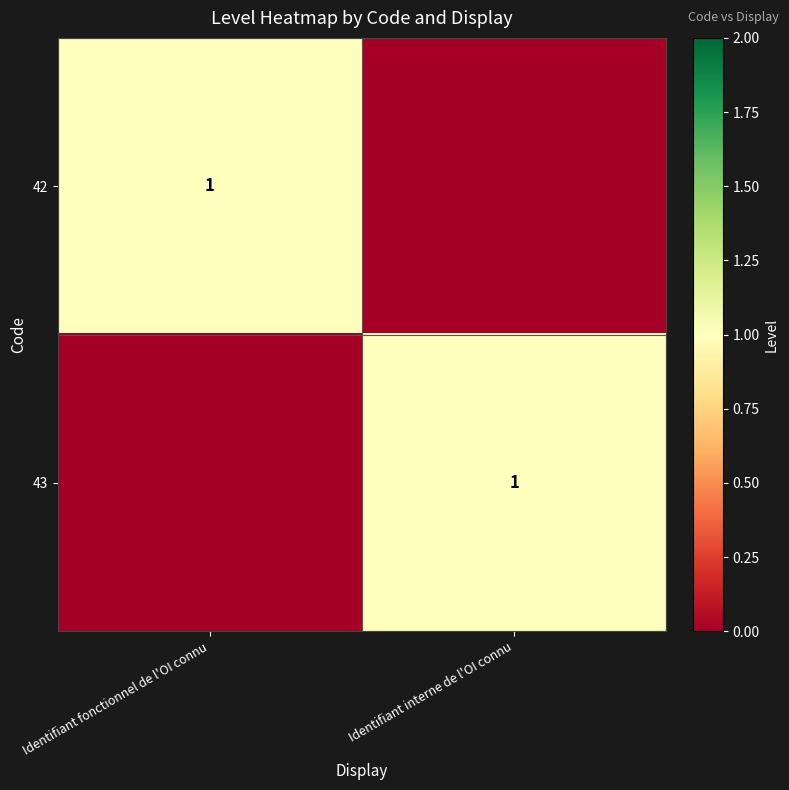

Between Identifiant fonctionnel de l'OI connu and Identifiant interne de l'OI connu, which is larger?

Identifiant fonctionnel de l'OI connu